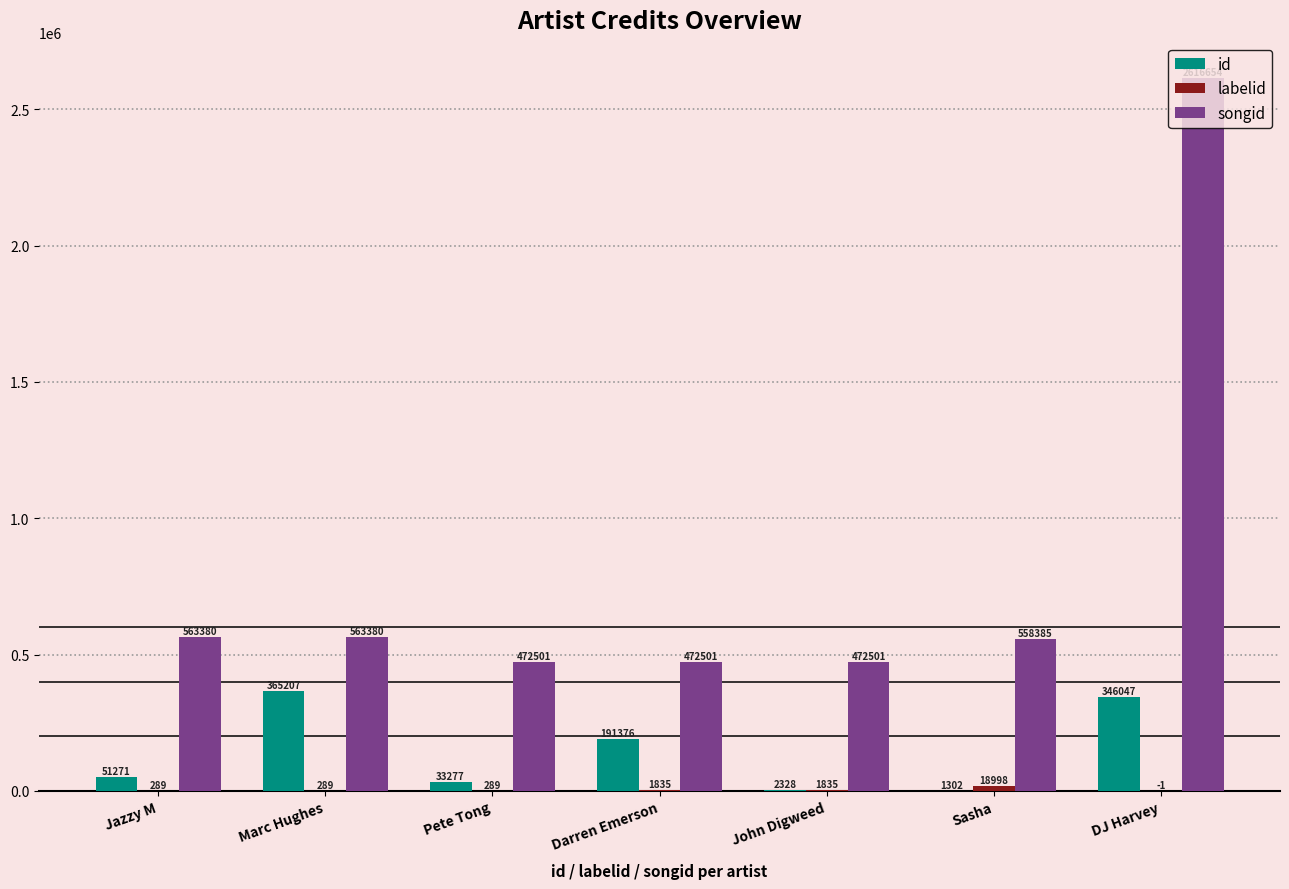

What is the sum of all songid values?

5719302